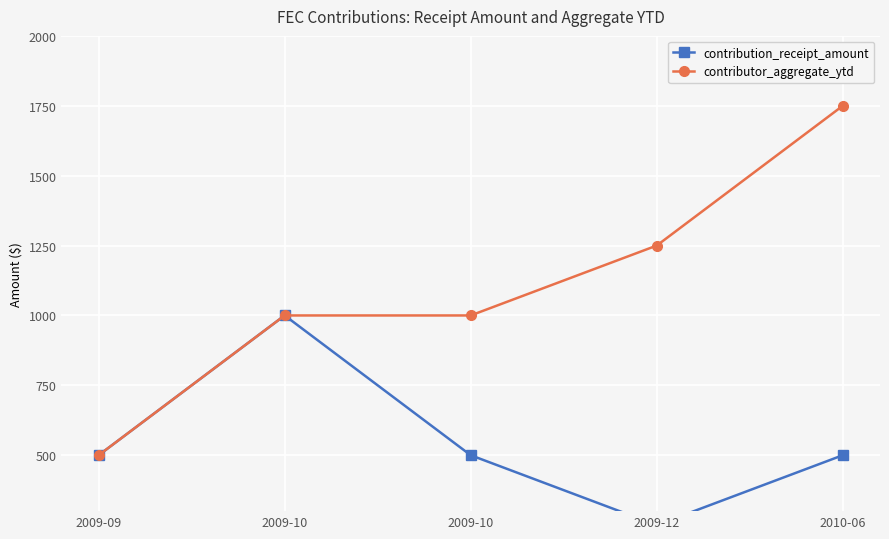

How many distinct data groups are displayed?

2